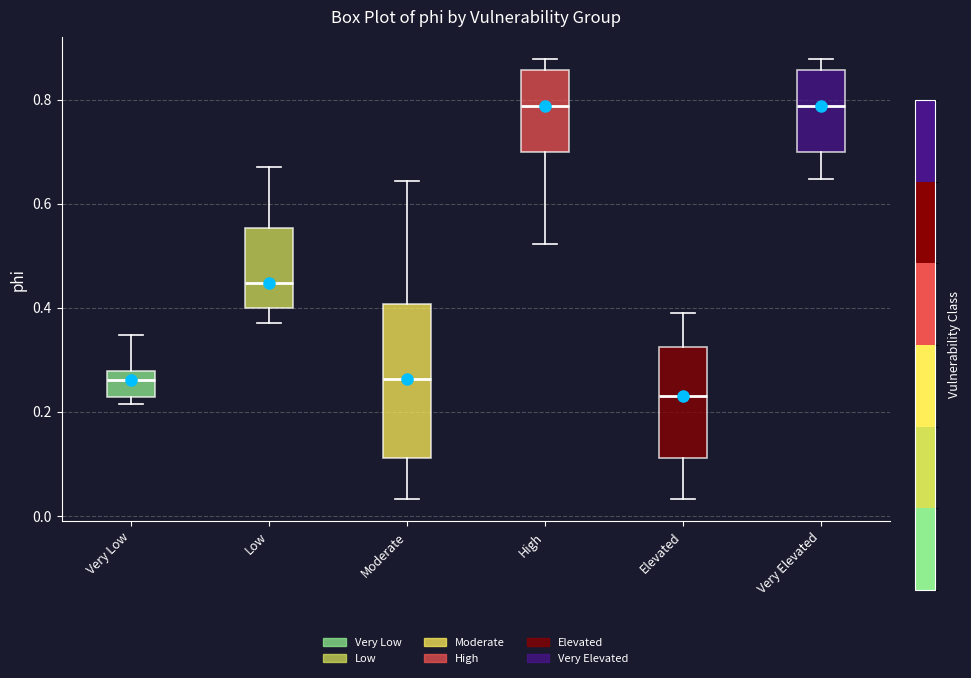

Which box is the tallest, from its lower edge to its upper edge?

Moderate